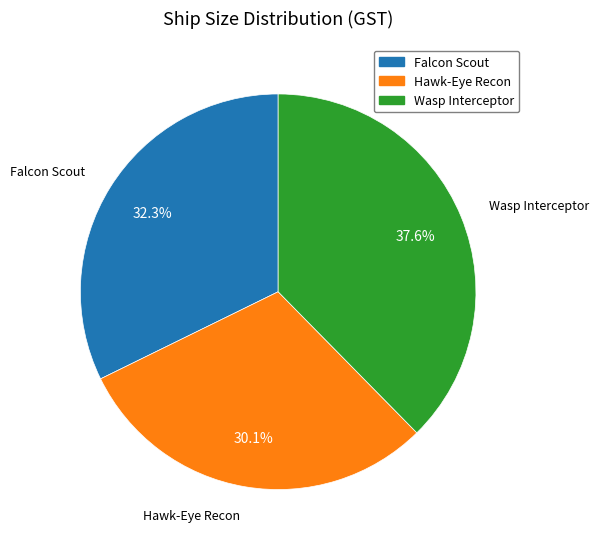

To the nearest percent, what portion does Wasp Interceptor represent?

38%